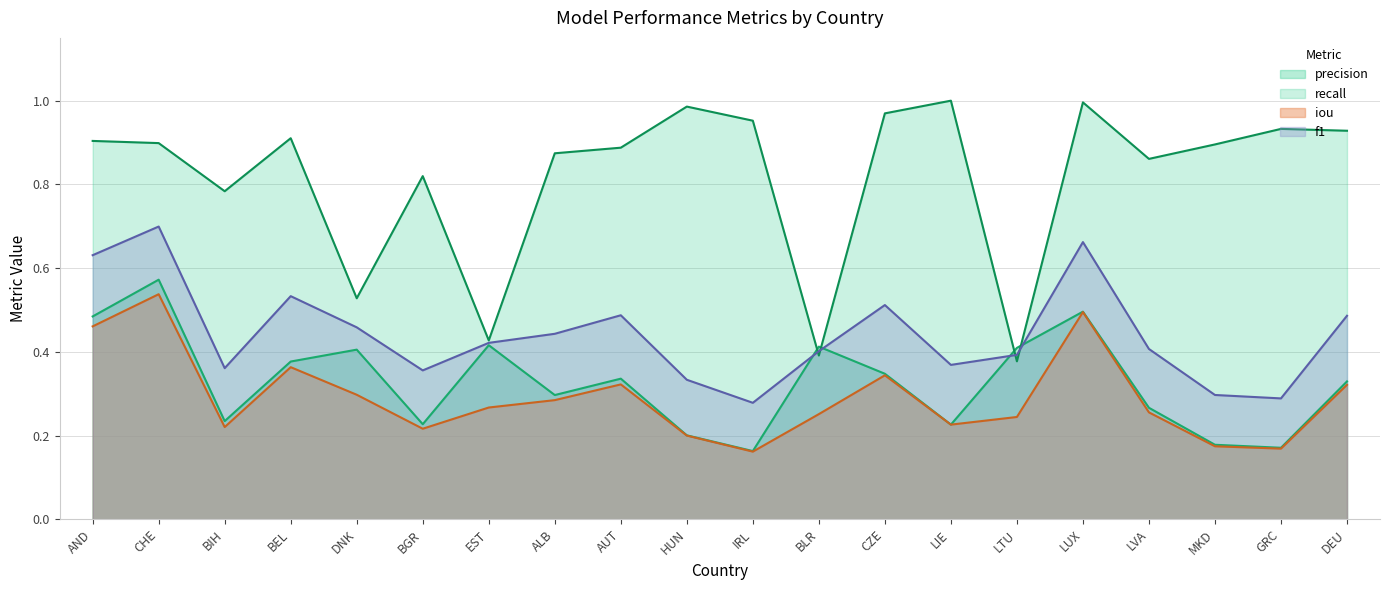

True or false: iou has a value of 0.1 at GRC.

False